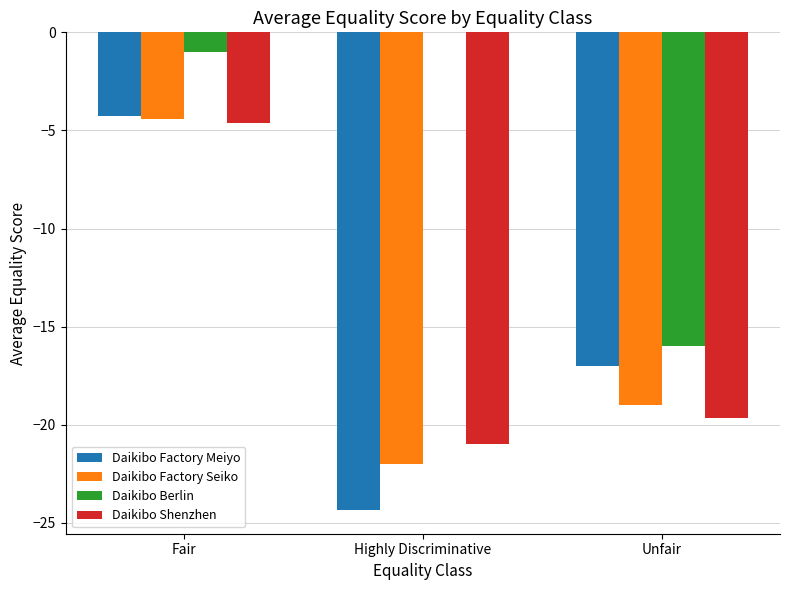

Which category has the highest value in the Daikibo Factory Seiko series?

Fair